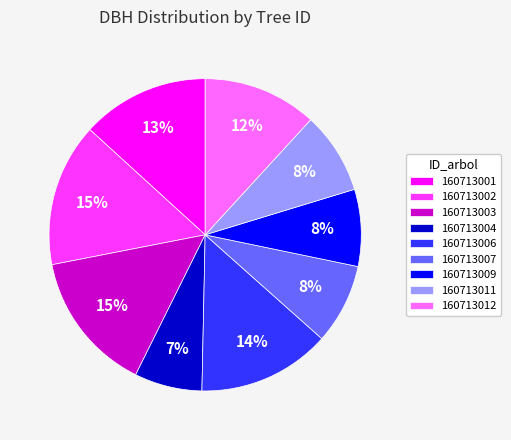

What percentage is the 160713012 slice, to the nearest percent?

12%